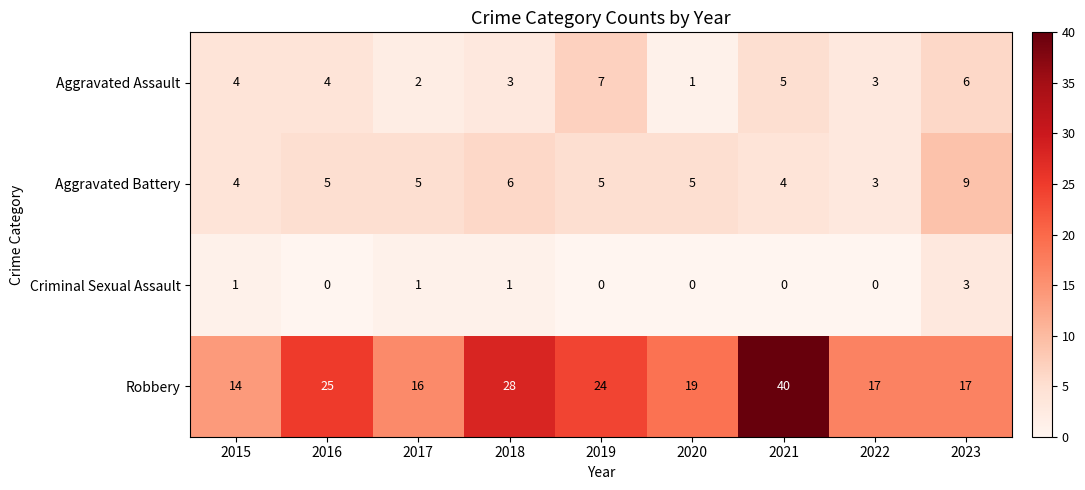

Is it true that Aggravated Assault equals 11 at 2019?

False